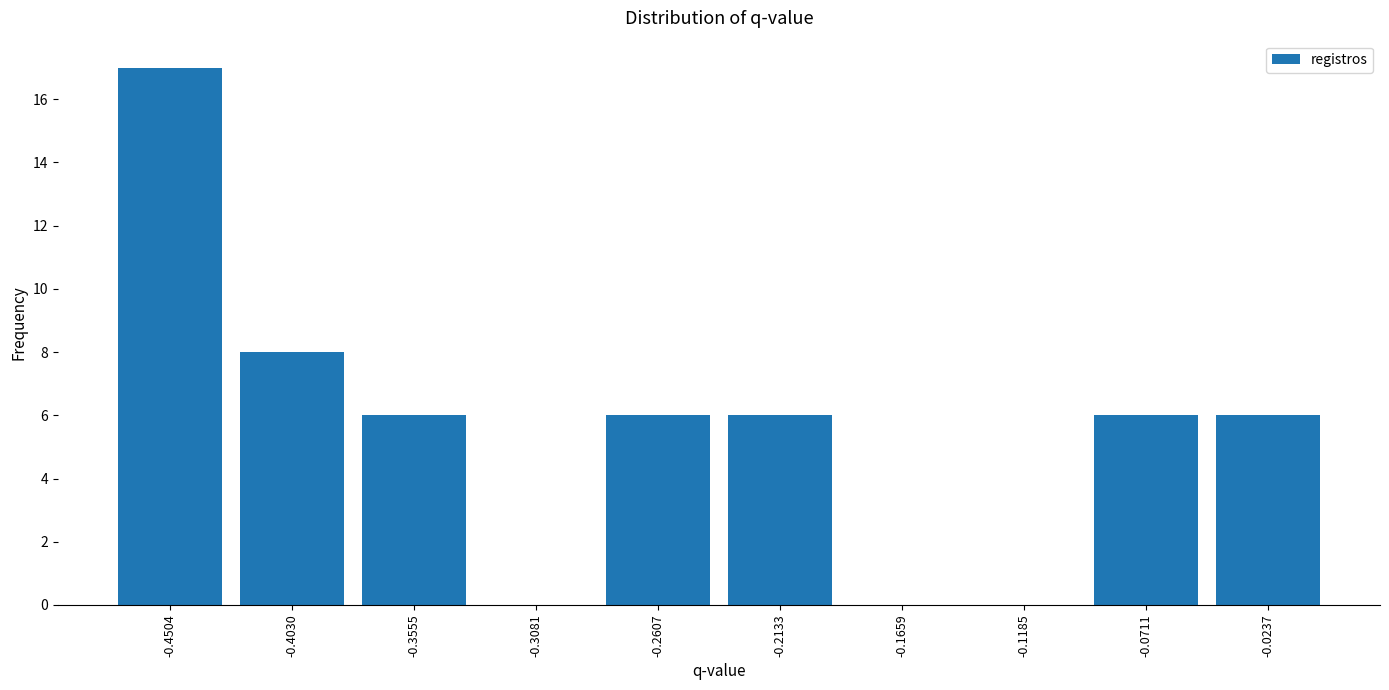

Reading left to right, list every bar in this chart as the range it spans on the x-axis followed by its height. Neither the bar edges nor the heights are printed on the chart, so give them approximately, as read against the axes.

-0.475 to -0.425: 17
-0.425 to -0.380: 8
-0.380 to -0.330: 6
-0.330 to -0.285: 0
-0.285 to -0.235: 6
-0.235 to -0.190: 6
-0.190 to -0.140: 0
-0.140 to -0.095: 0
-0.095 to -0.045: 6
-0.045 to 0.000: 6